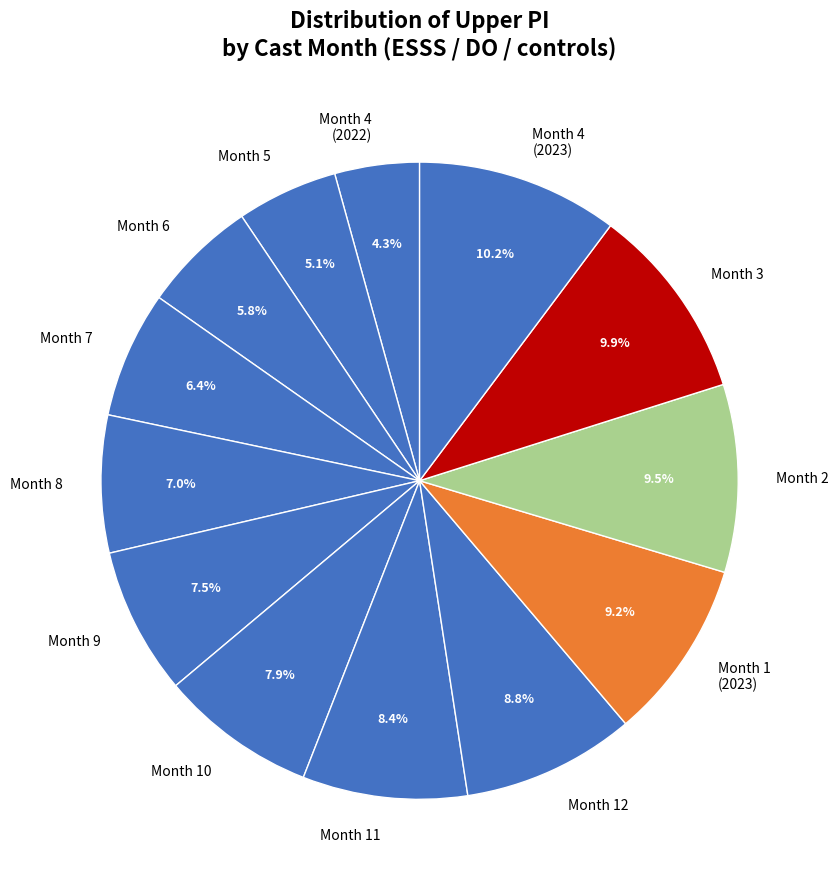

Does any single category account for the majority?

No